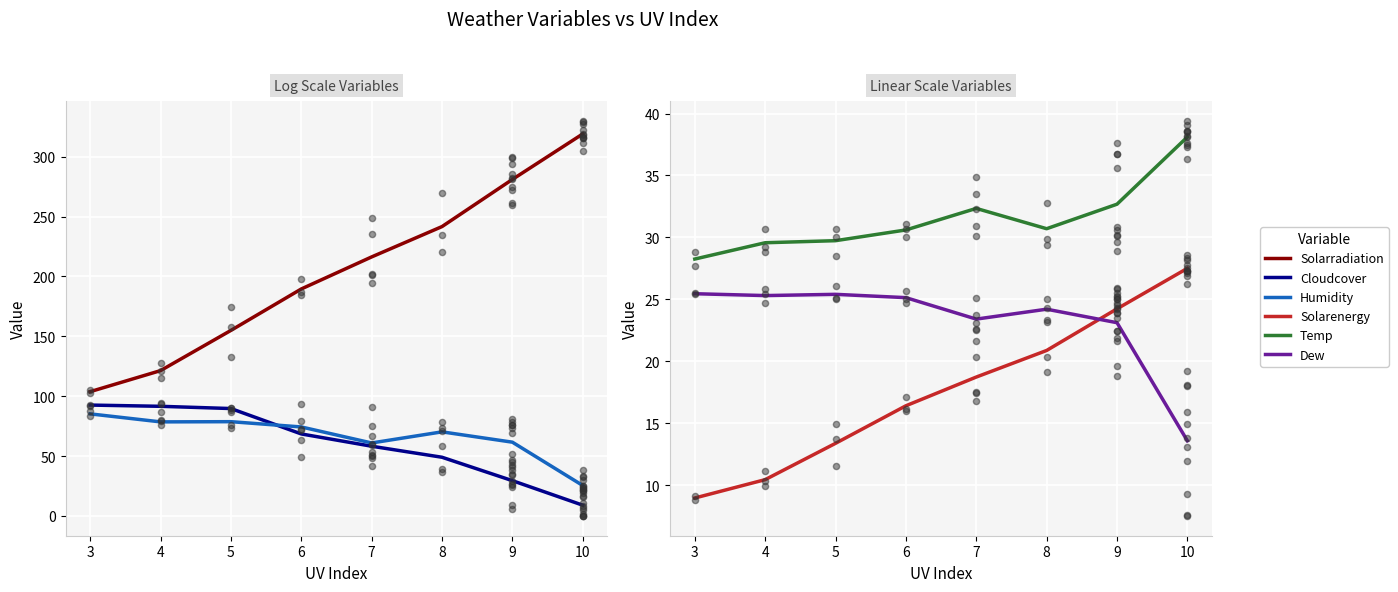

What are all the series names shown in the legend?

Solarradiation, Cloudcover, Humidity, Solarenergy, Temp, Dew